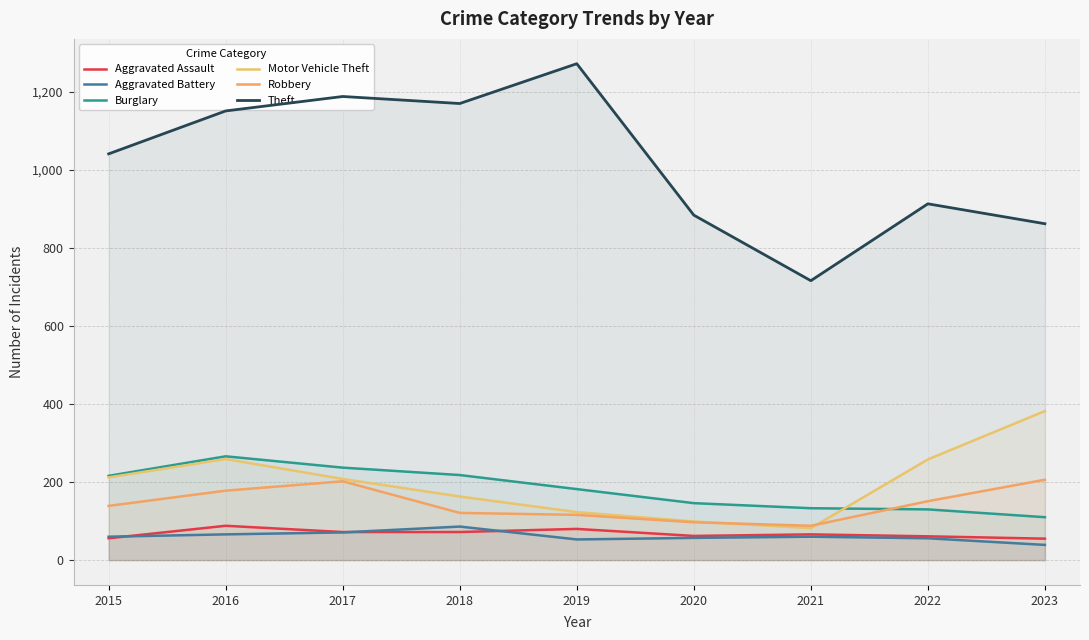

At which category does Theft reach its first local valley?

2018